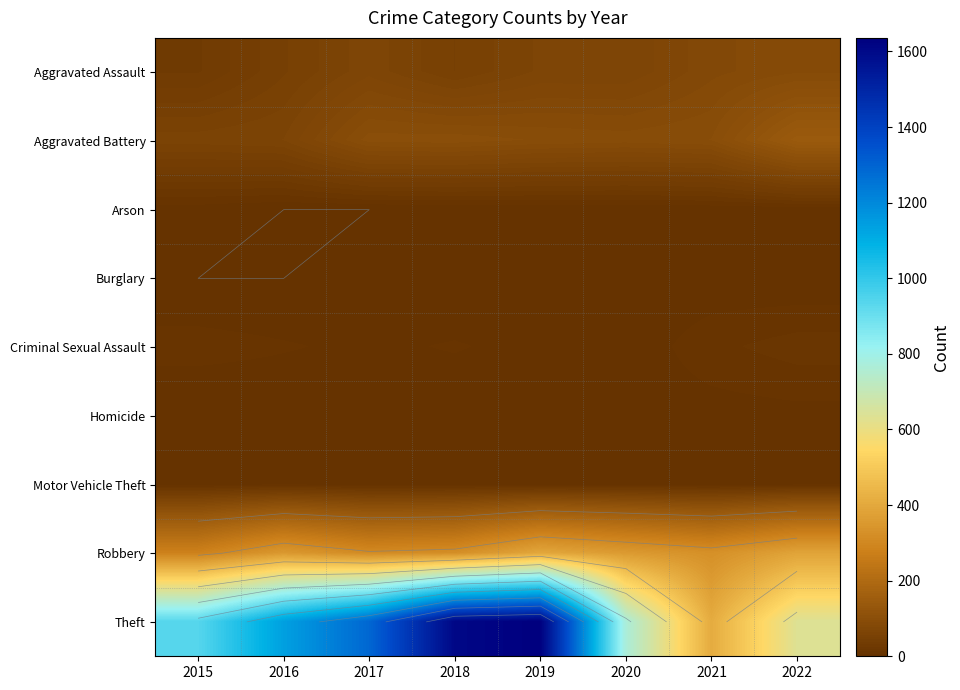

At how many categories does at least one series exceed 1293?

2